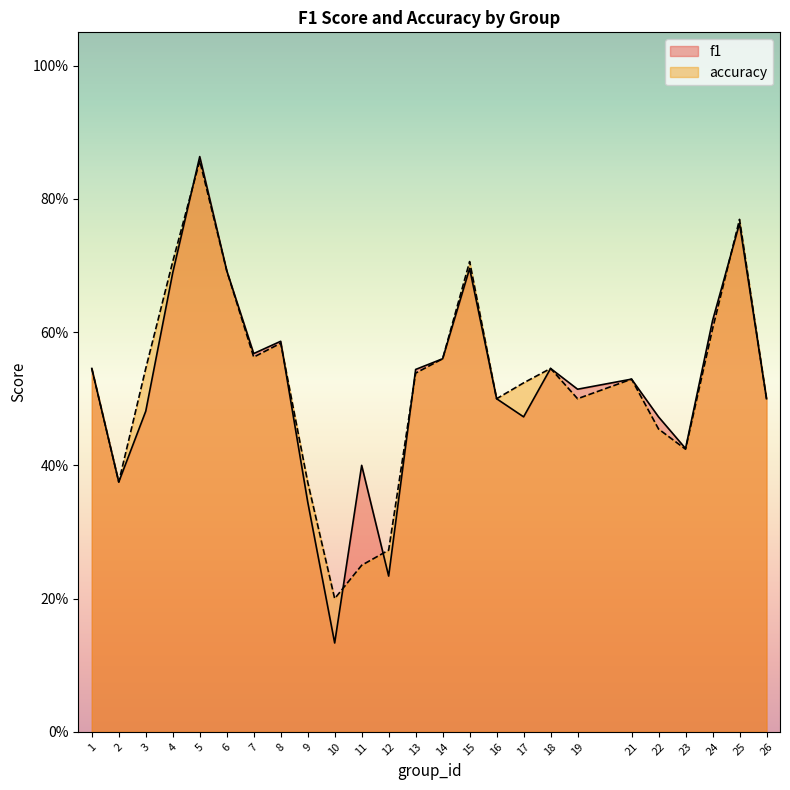

Which series has the widest spread of values?

f1